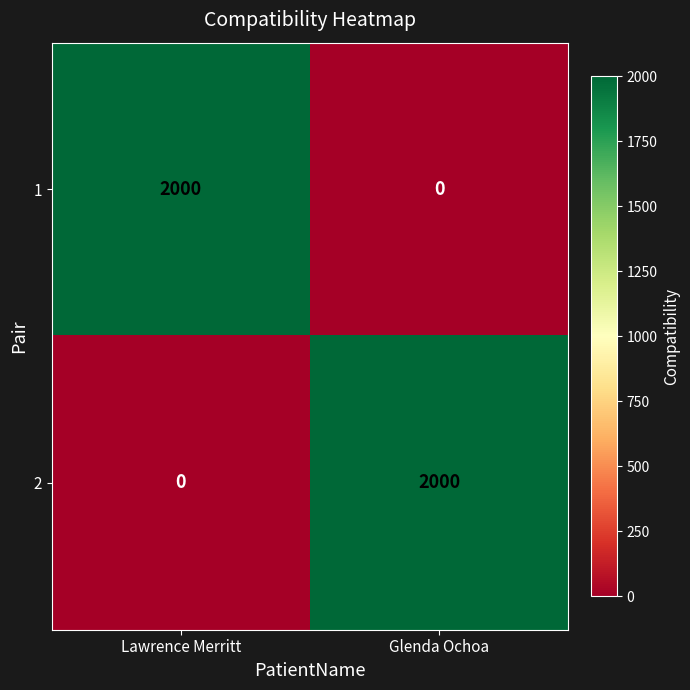

What is the spread (max minus min) of values at Glenda Ochoa?

2000